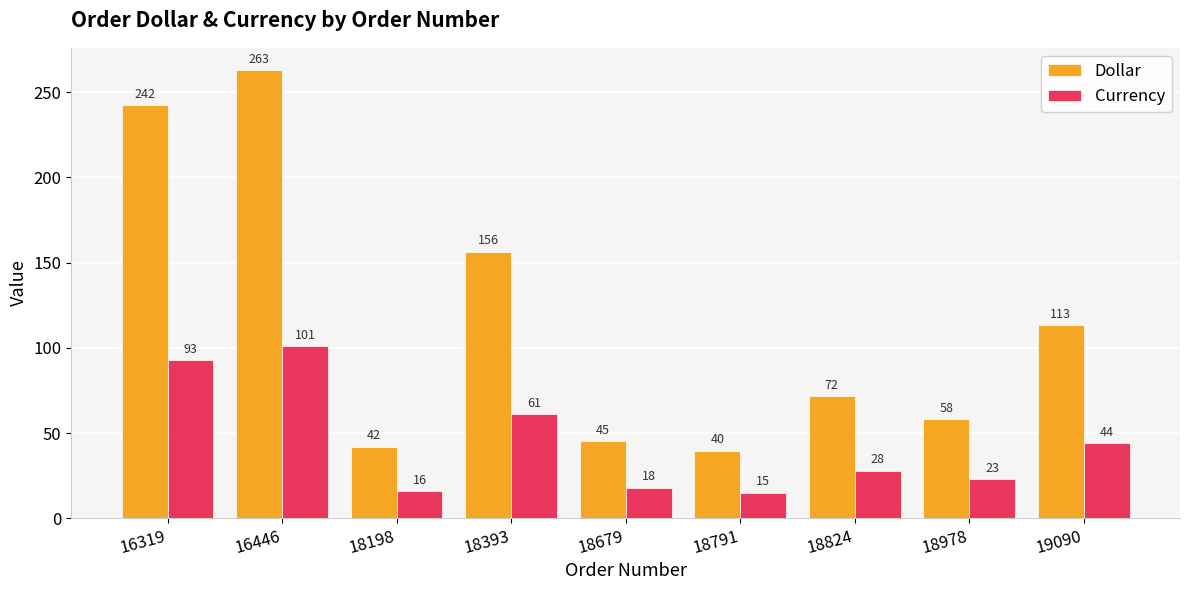

What is the approximate value of Currency at 16319?

93.0